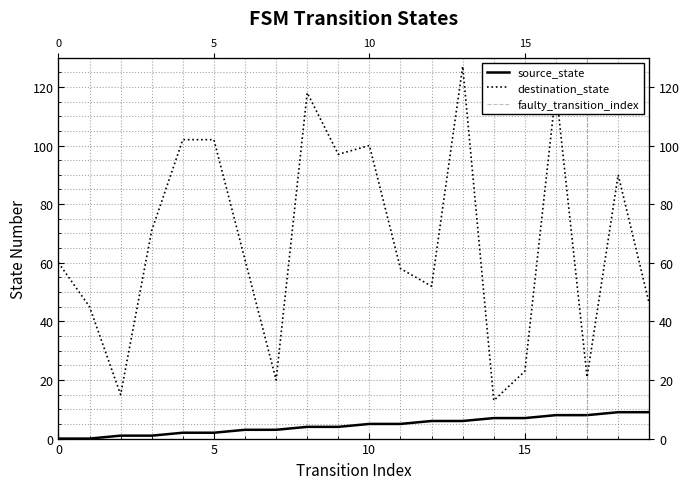

Is the value of source_state at 1 greater than the value of destination_state at 12?

No